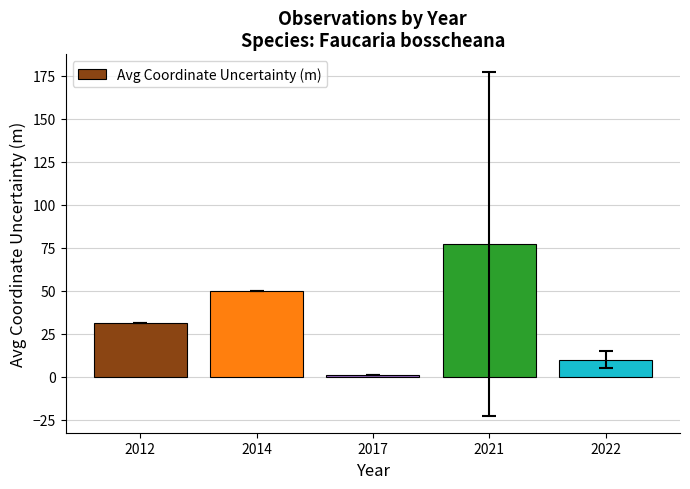

Where is the data nearest to the value 39?

2012